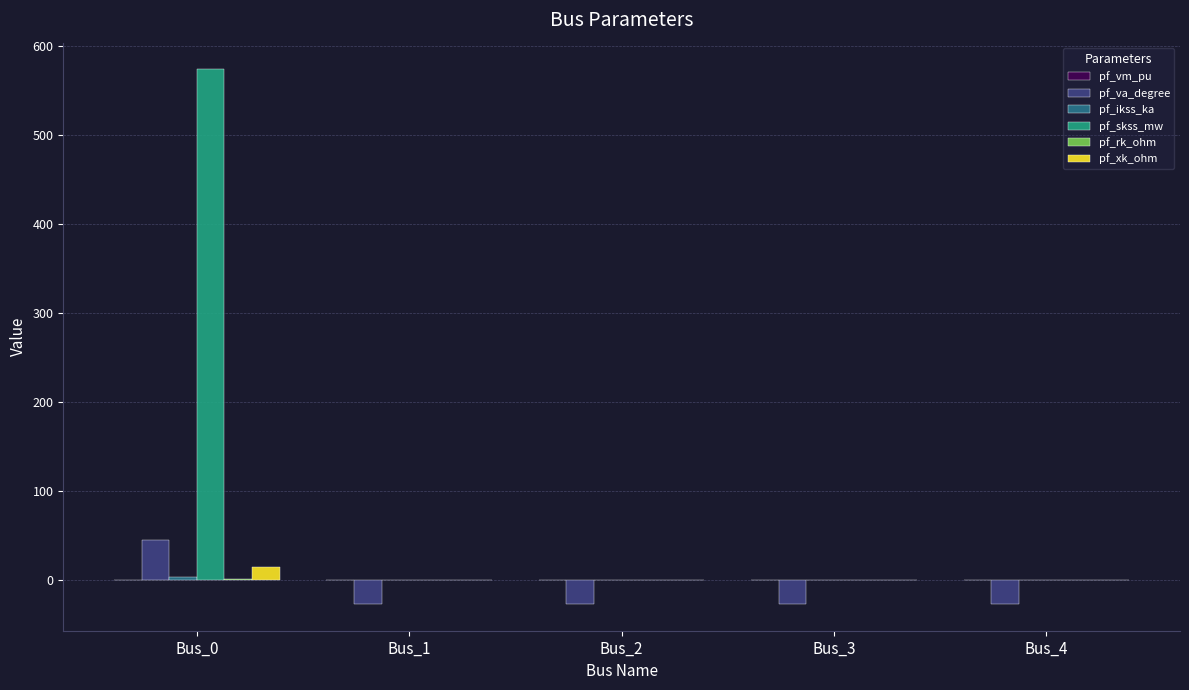

The value of pf_va_degree at Bus_3 is -27.0. True or false?

True